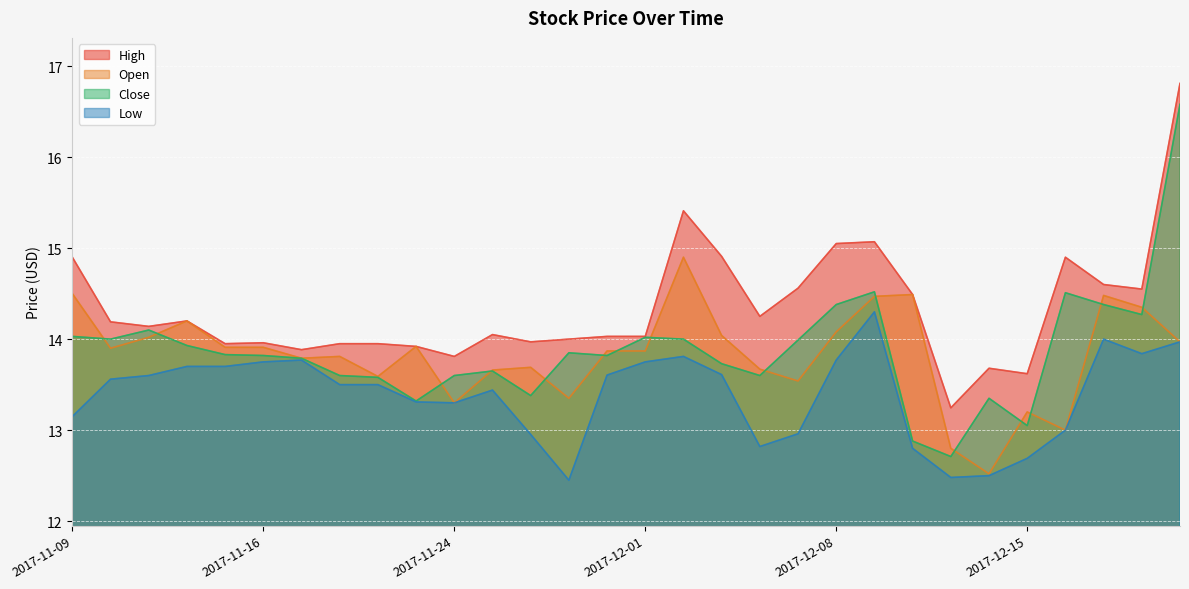

What is the sum of the Open values at 2017-12-05 and 2017-11-17?

27.8